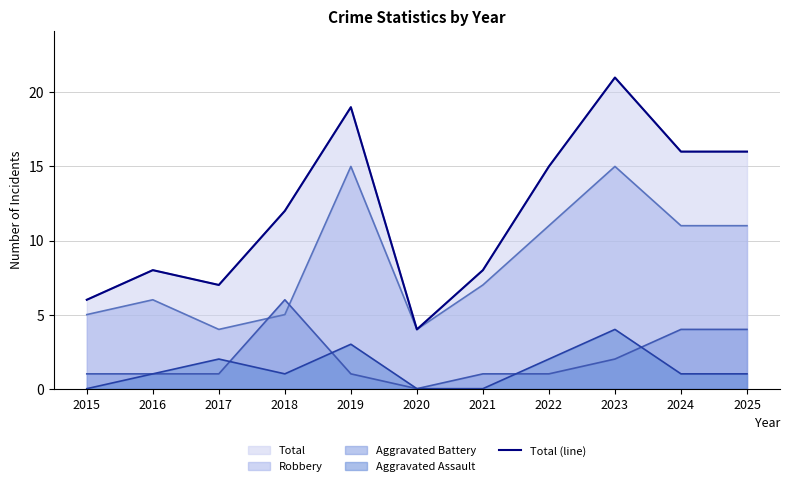

Reading right to left, what are all the values shown in this chart?

2025=16	2024=16	2023=21	2022=15	2021=8	2020=4	2019=19	2018=12	2017=7	2016=8	2015=6